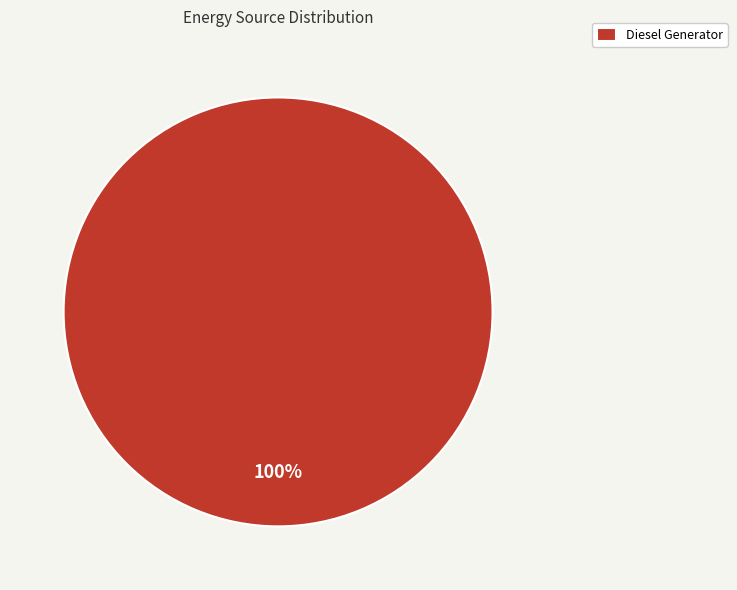

True or false: Diesel Generator accounts for 93% of the total.

False